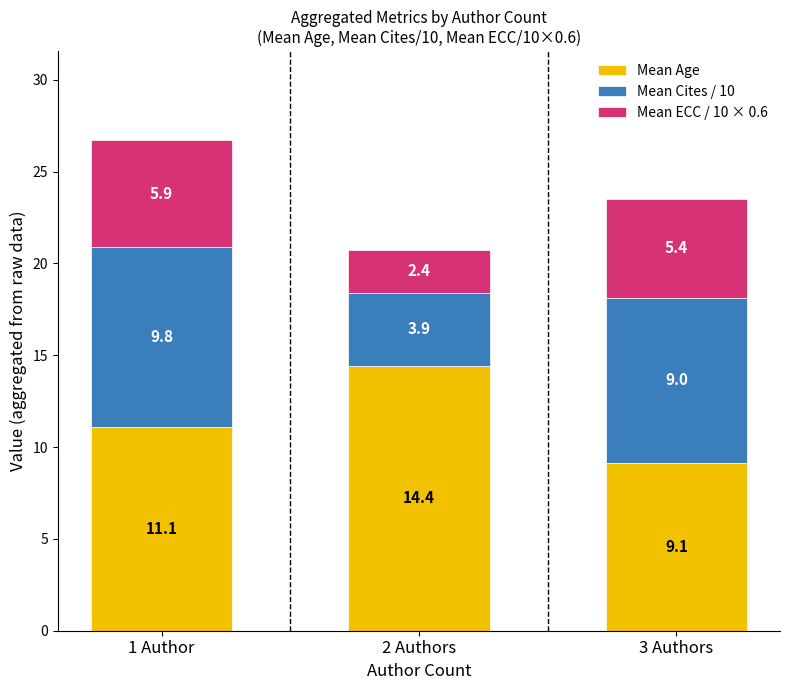

How many data points does each series have?

3